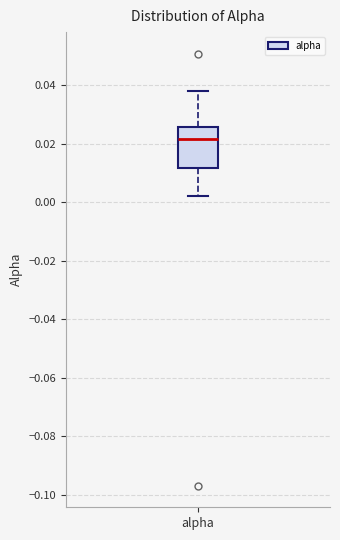

Where does the upper whisker of the box for alpha end on the y-axis? The values are not printed on the chart, so give them approximately, as read against the axis.

0.038